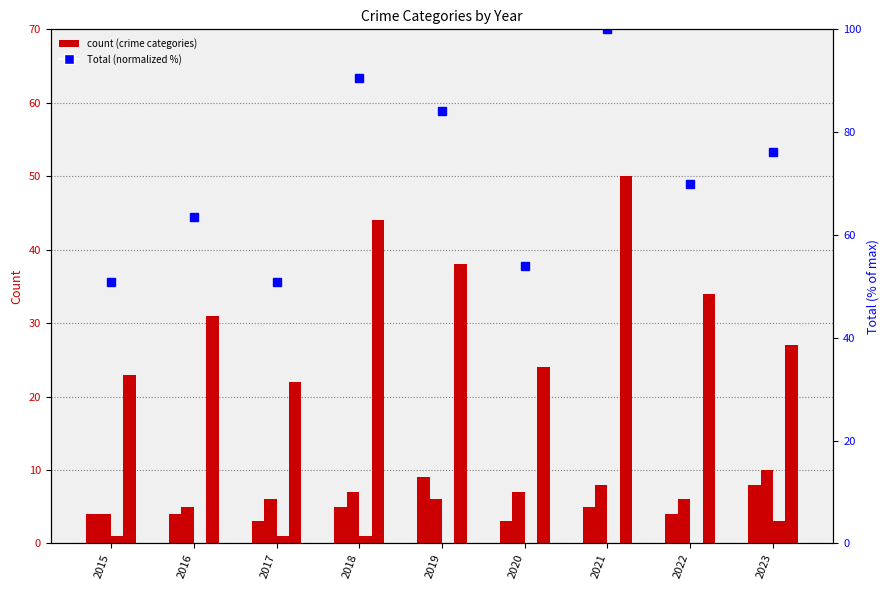

The Aggravated Assault series shows 3.0 at 2020. True or false?

True